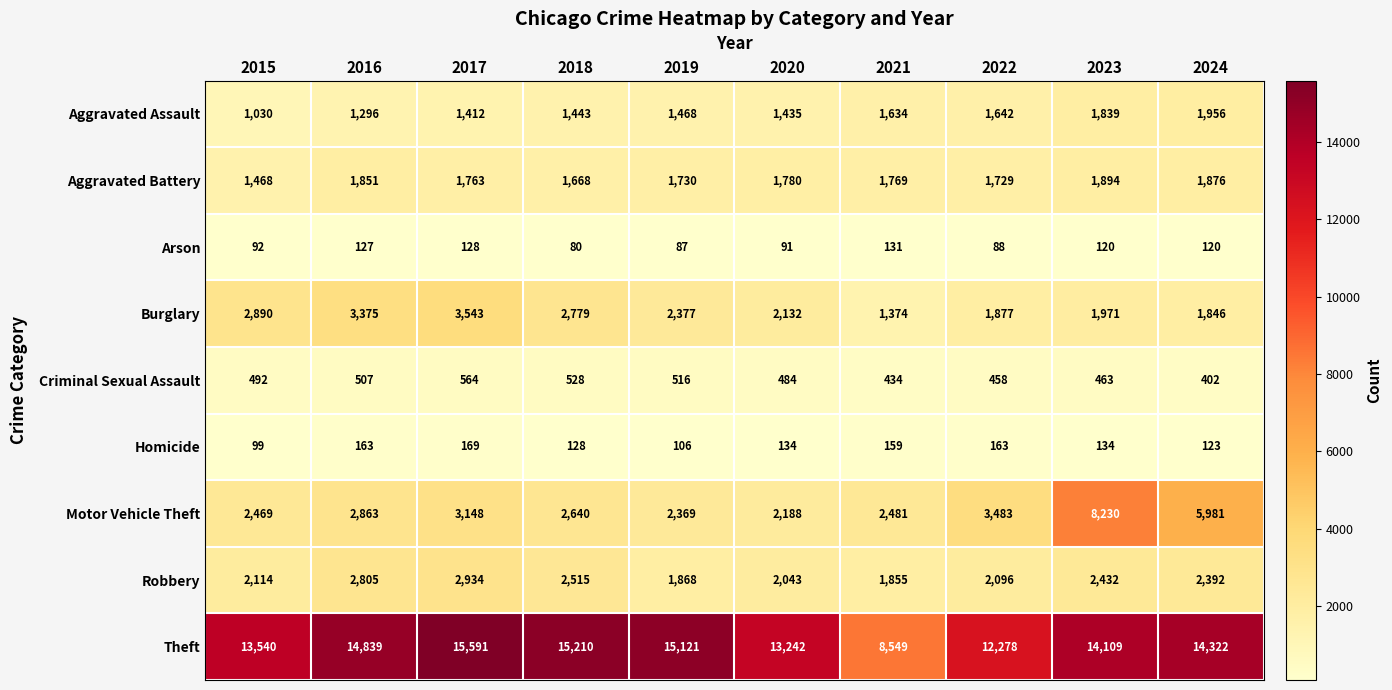

Rank the series at 2019 from lowest to highest value.

Arson, Homicide, Criminal Sexual Assault, Aggravated Assault, Aggravated Battery, Robbery, Motor Vehicle Theft, Burglary, Theft